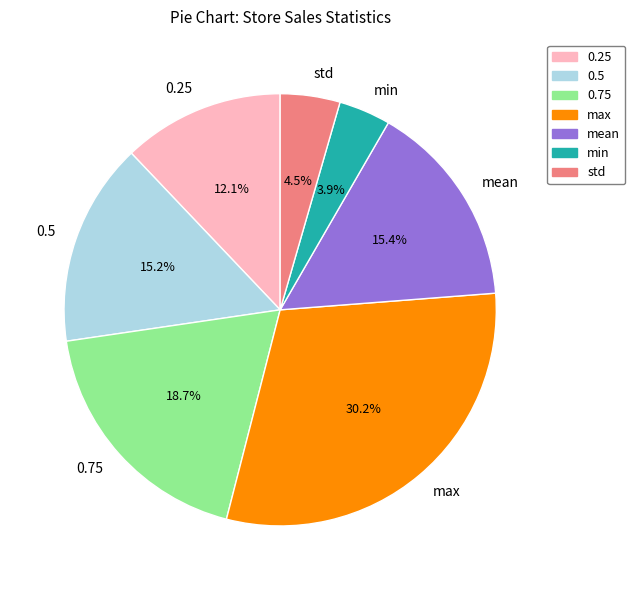

True or false: mean accounts for 23% of the total.

False